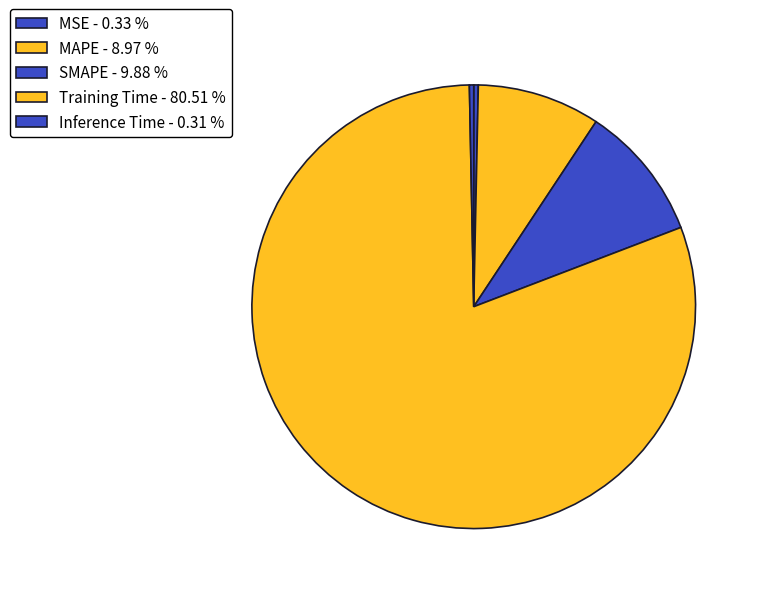

To the nearest percent, what is the difference between the Inference Time and MAPE slice percentages?

9%